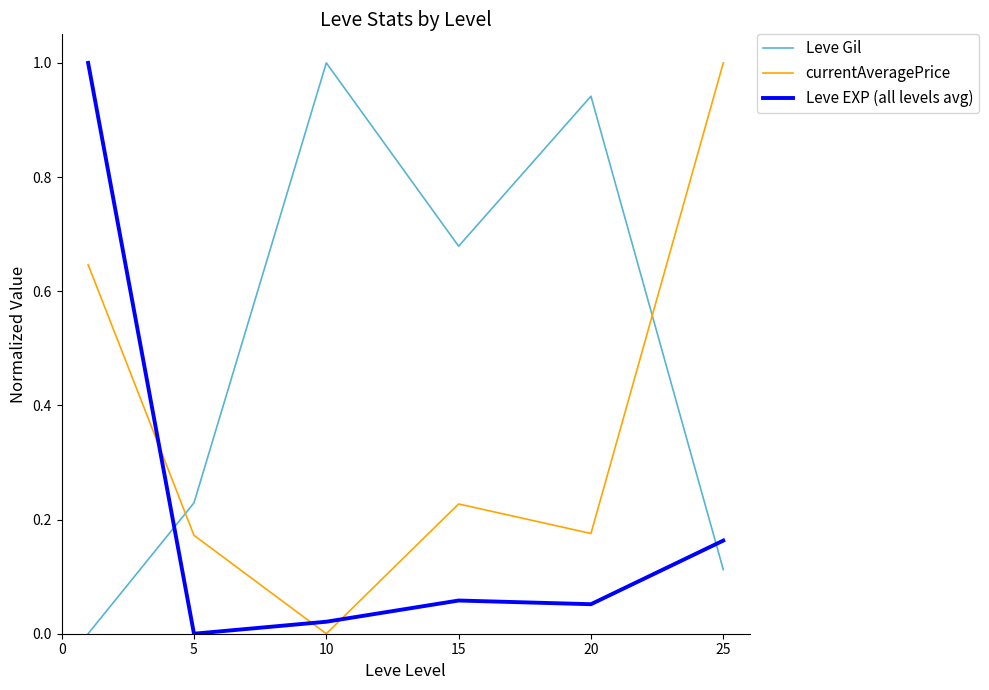

What is the highest value of the Leve EXP (all levels avg) series?

1.0